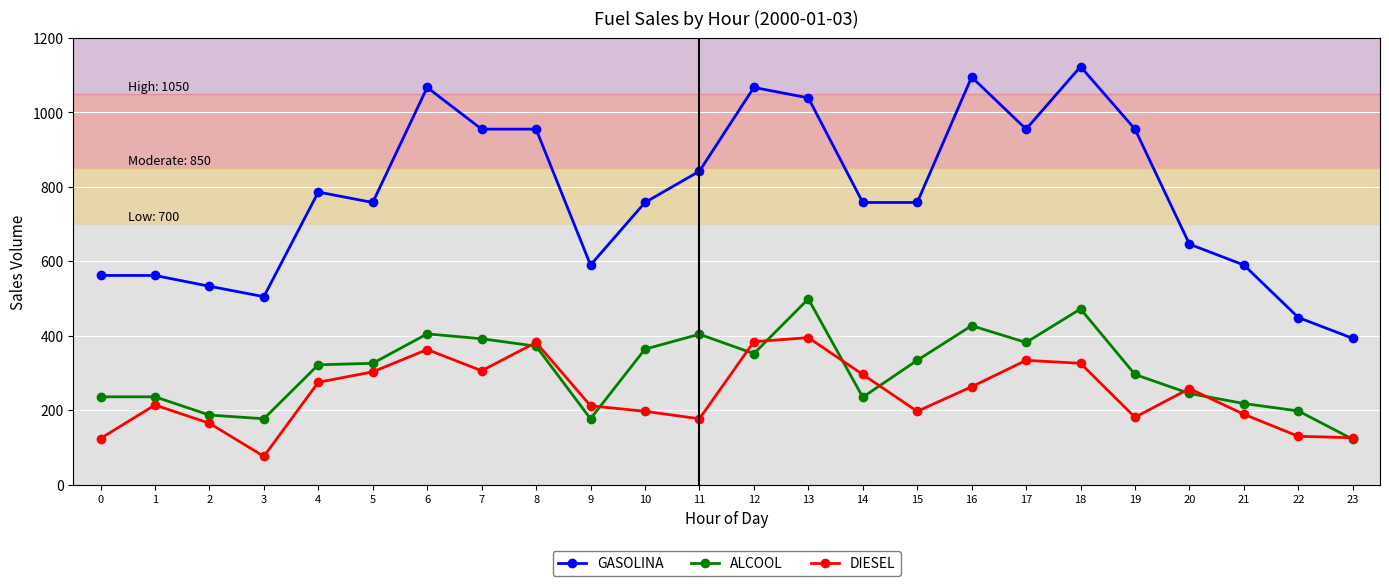

True or false: GASOLINA and ALCOOL cross at least once.

False